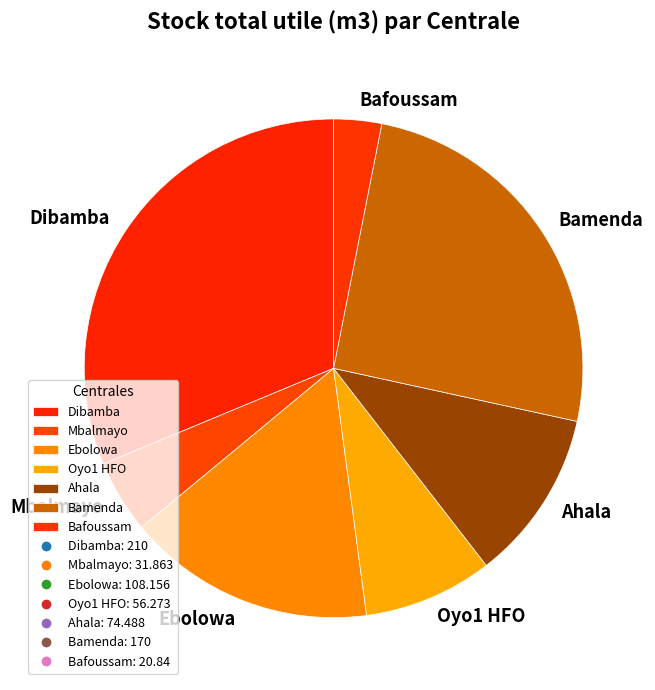

What is the largest slice in the pie chart?

Dibamba